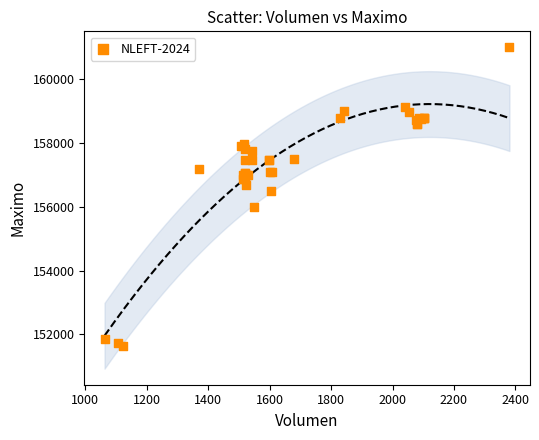

What Y value in the scatter plot is closest to 156316?

156500